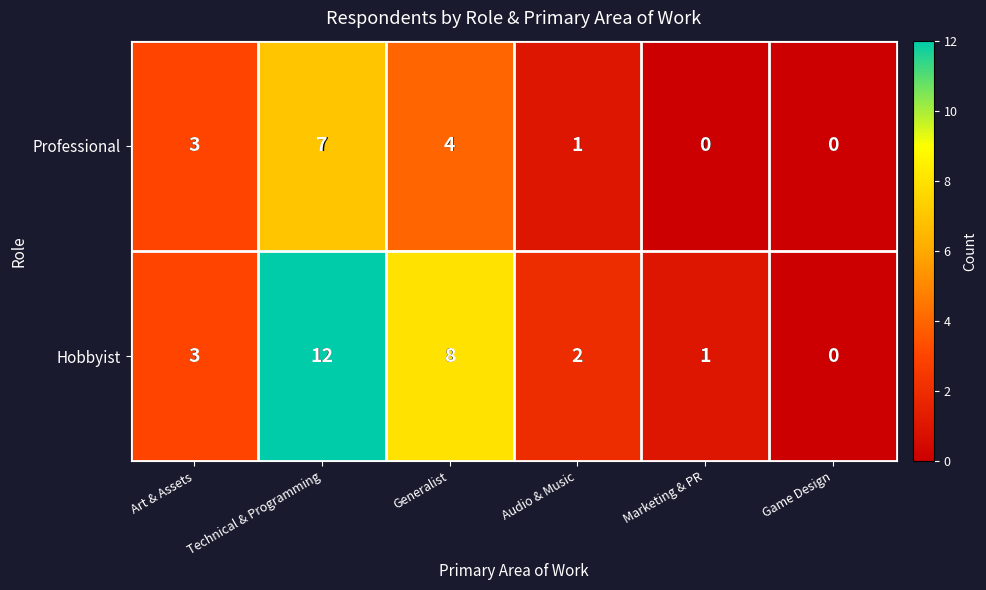

List the series in order of their overall mean, lowest first.

Professional, Hobbyist